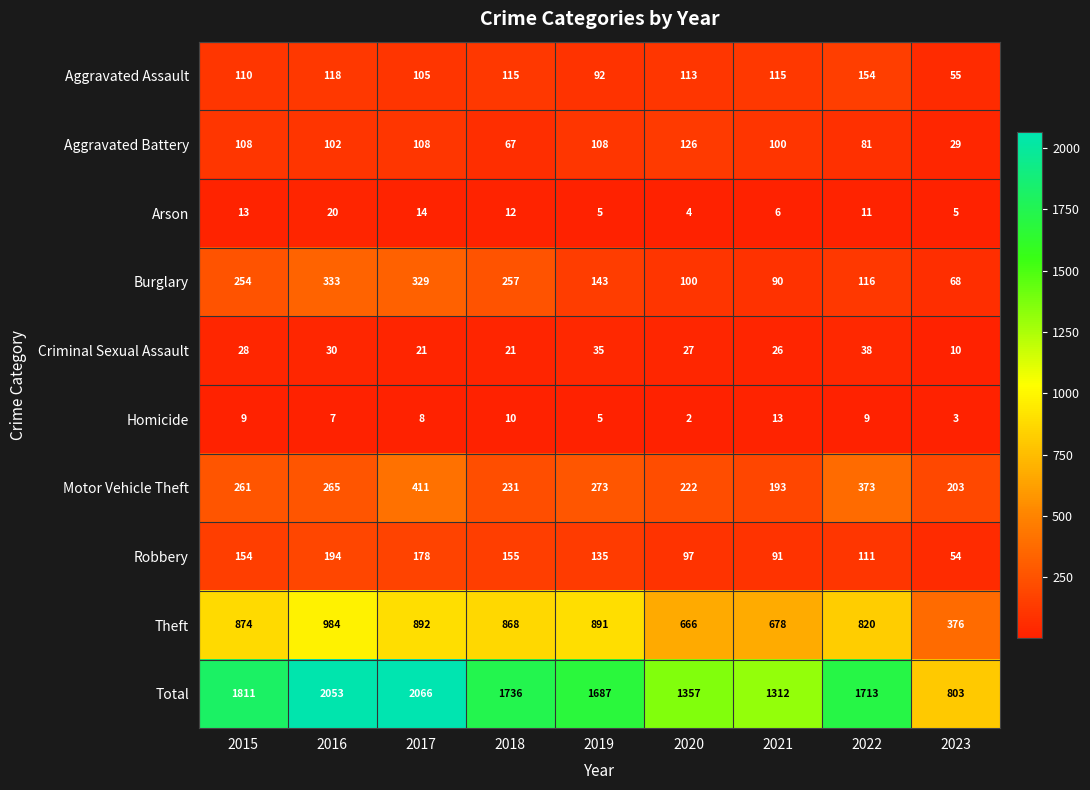

At which category is the sum across all series the highest?

2017